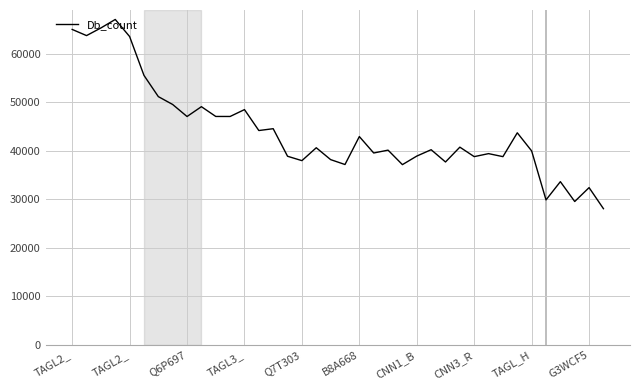

What is the smallest value displayed?

28080.7